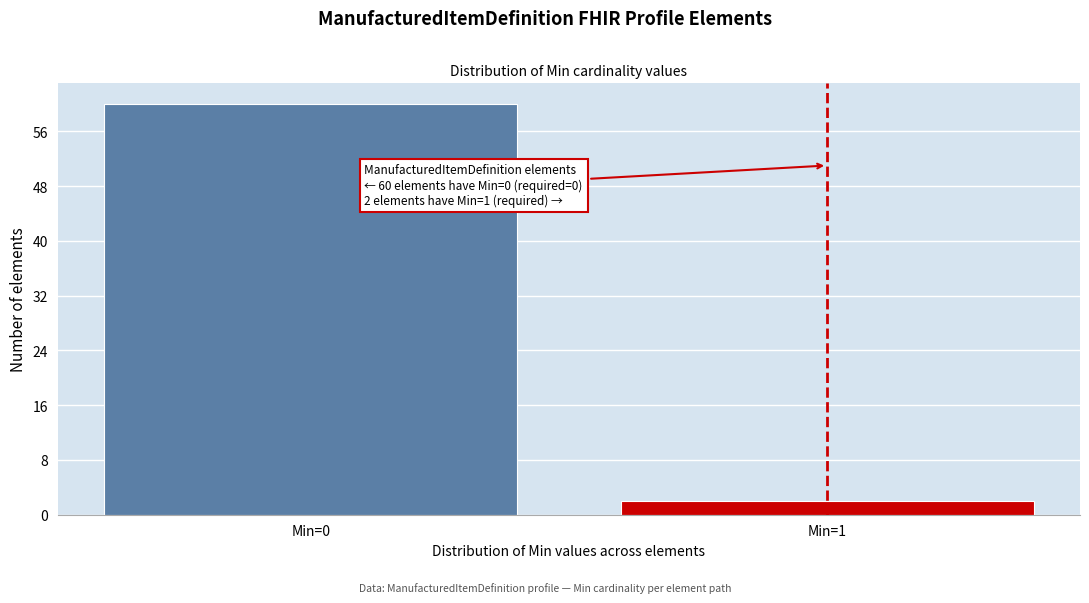

Reading left to right, what are all the values shown in this chart?

60	2